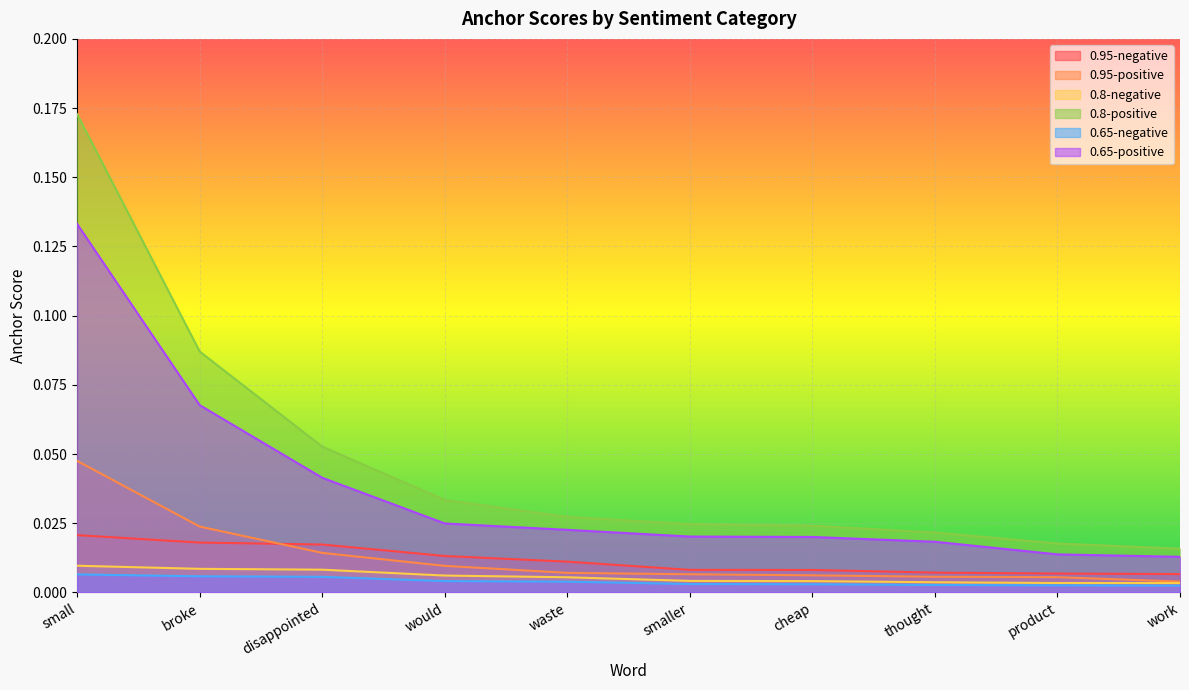

At which label is 0.95-negative closest to 0?

work